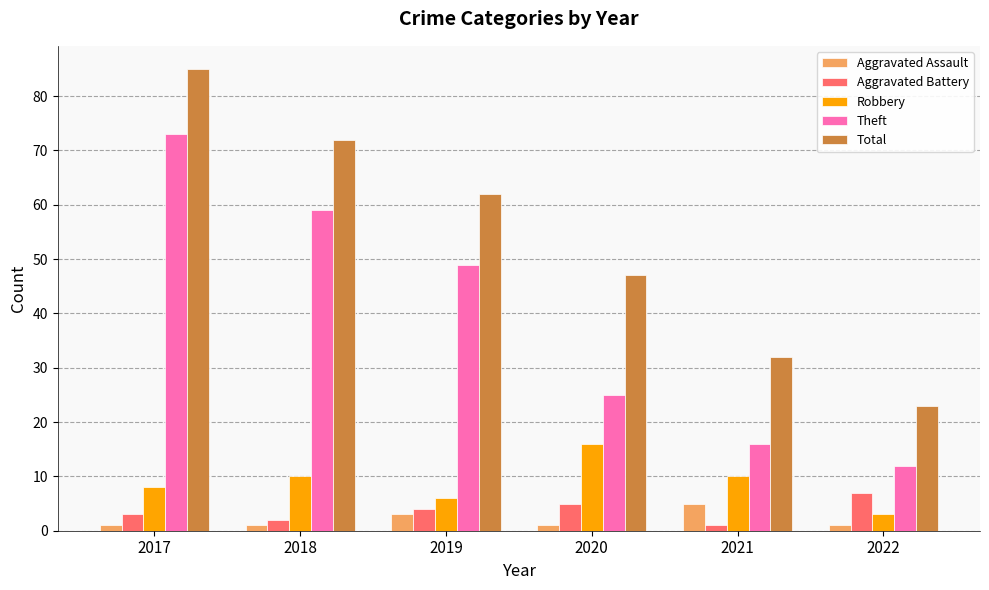

The Aggravated Battery series shows 1 at 2022. True or false?

False